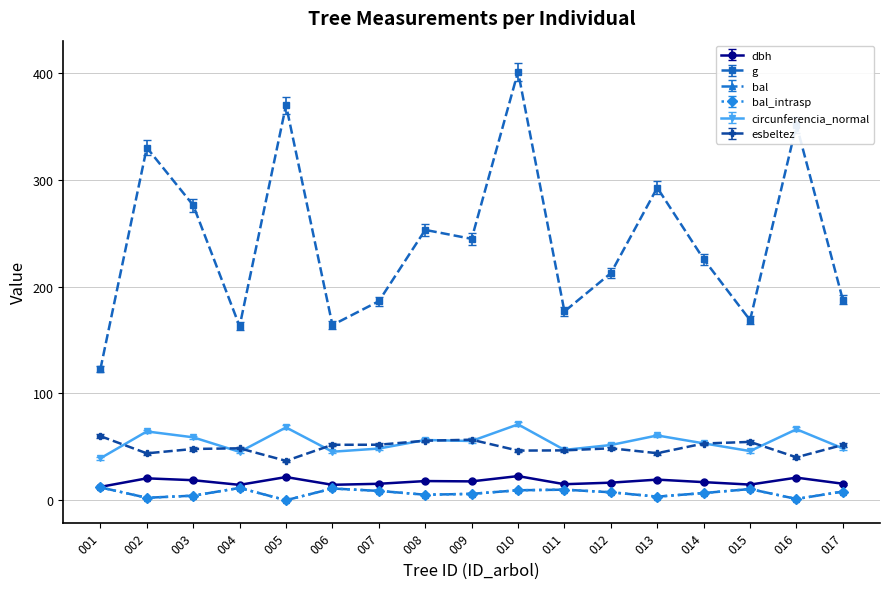

Is this an area chart (filled region under the line)?

No